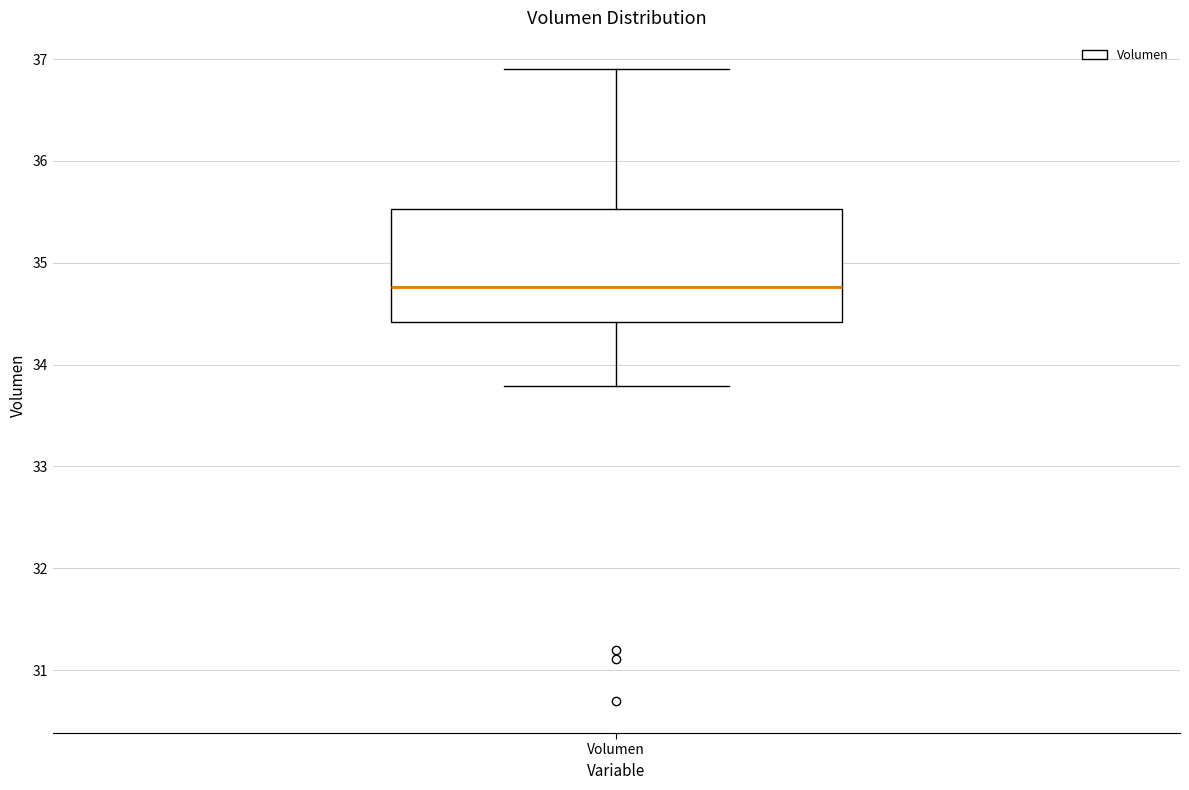

Transcribe this box plot: give where the median line is, the range the box spans, and where the two whiskers end, as read against the y-axis. The values are not printed on the chart, so give them approximately, as read against the axis.

median 34.8, box 34.4 to 35.5, whiskers 33.8 to 36.9